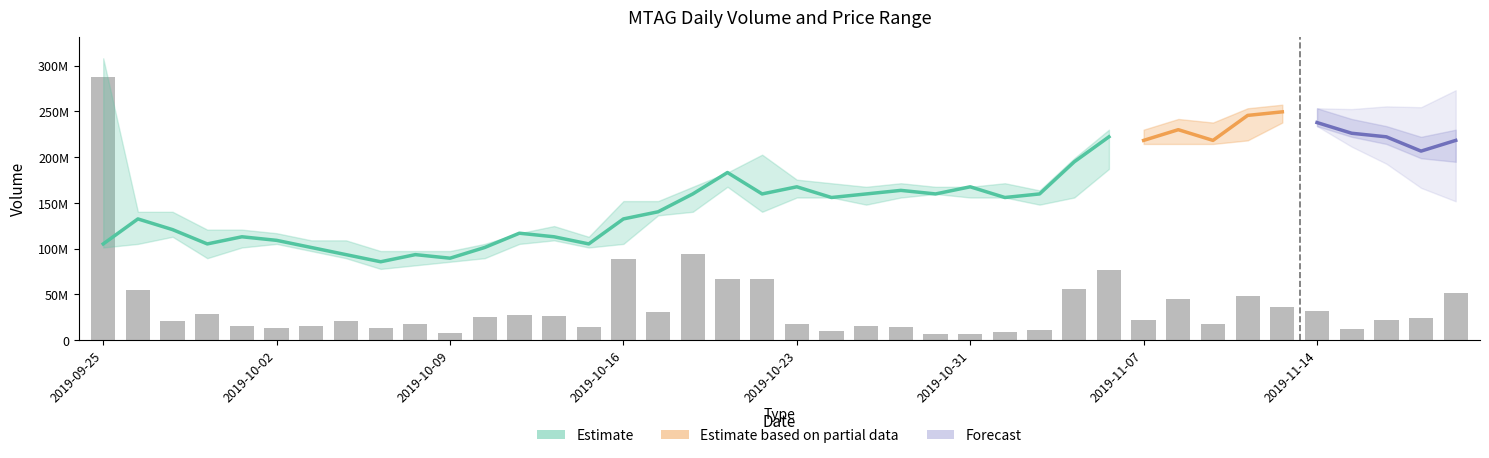

True or false: the data shows 25694791 at 14.

False